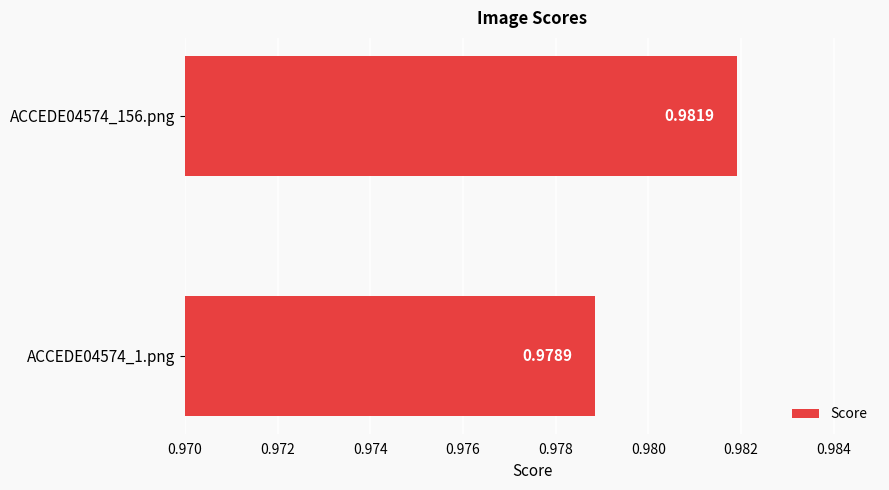

List the labels in order of value, largest first.

ACCEDE04574_156.png, ACCEDE04574_1.png